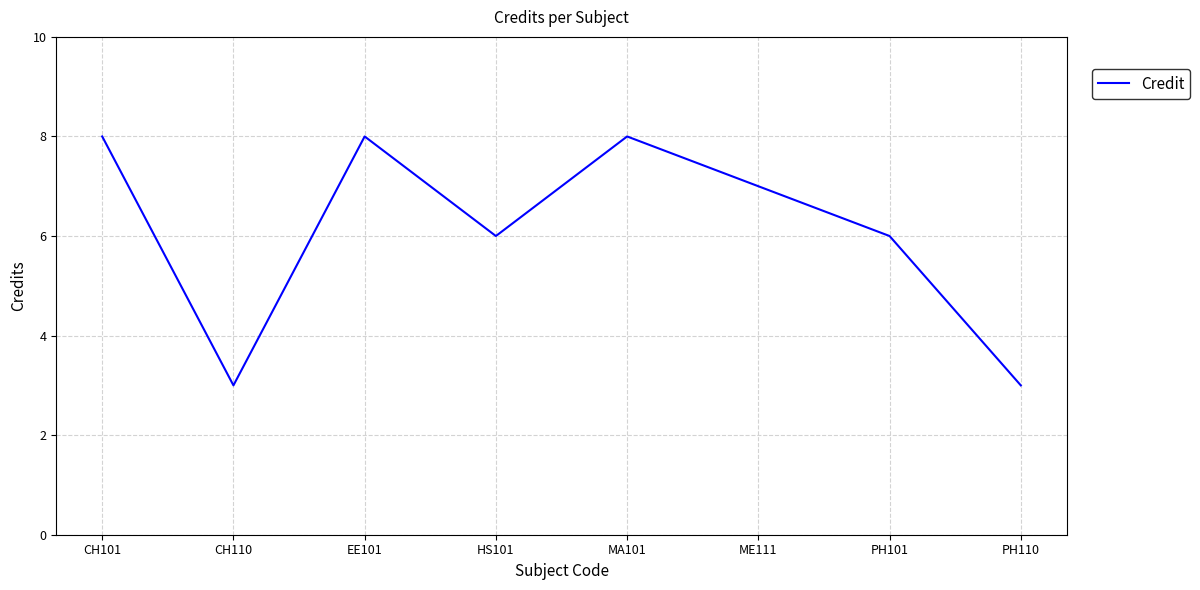

Is this an area chart (filled region under the line)?

No